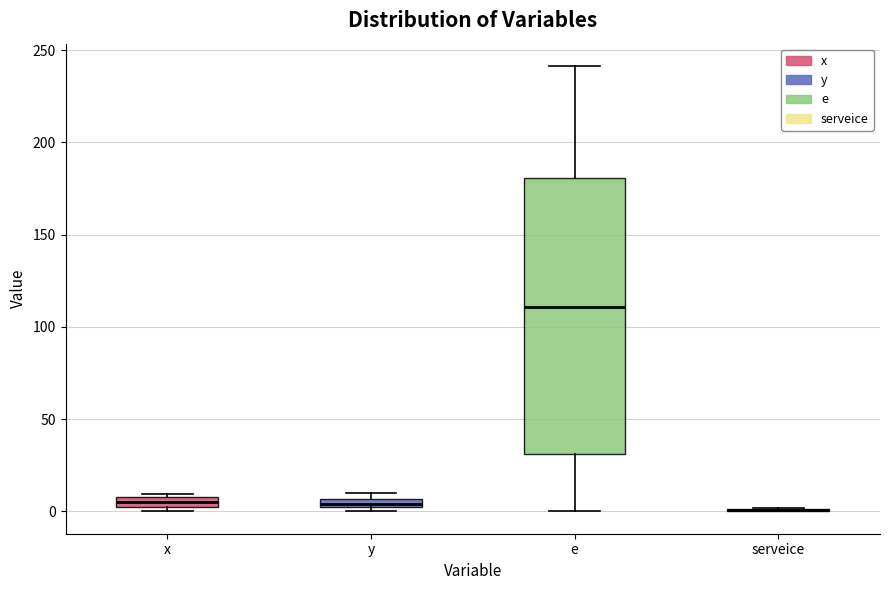

Where is the lower edge of the box for e on the y-axis? The values are not printed on the chart, so give them approximately, as read against the axis.

30